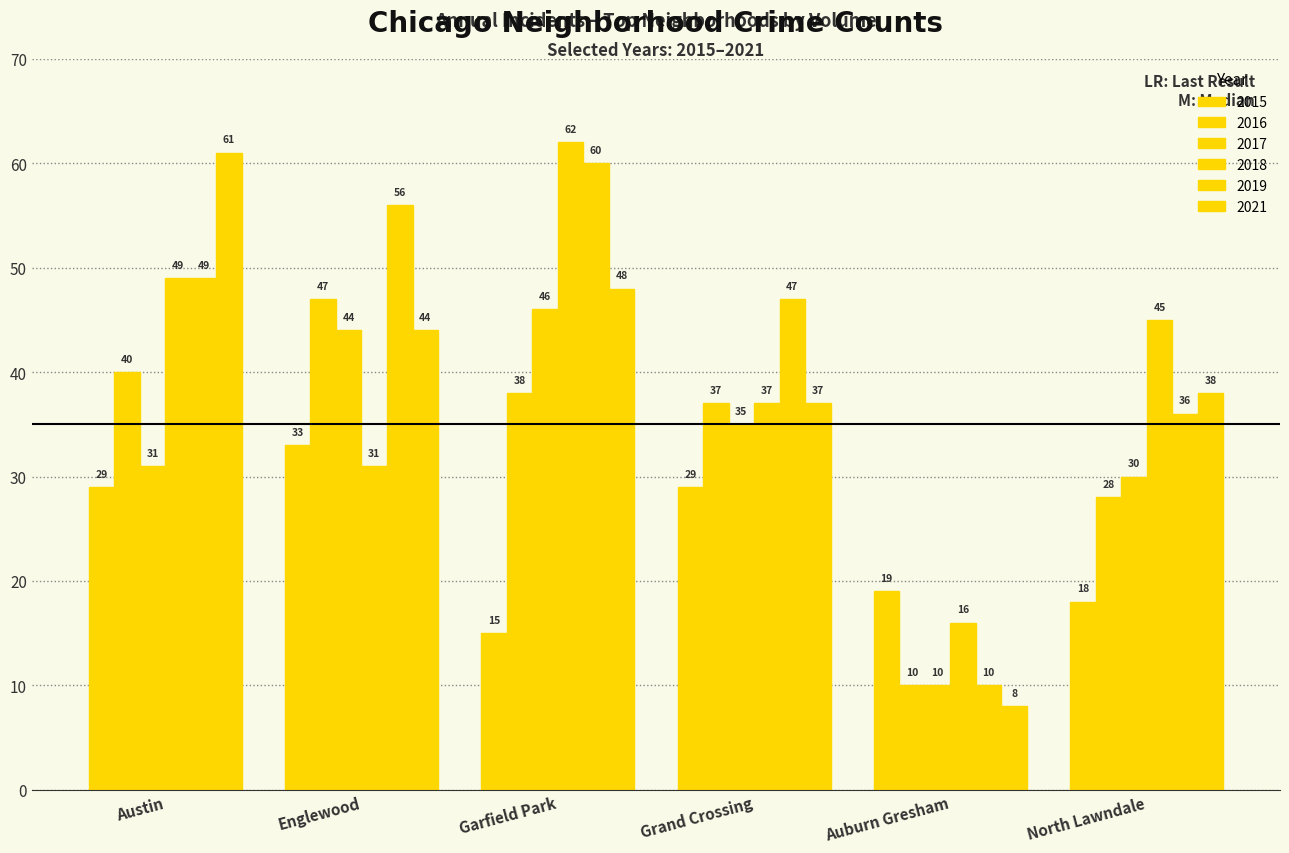

The 2016 series shows 27 at Englewood. True or false?

False